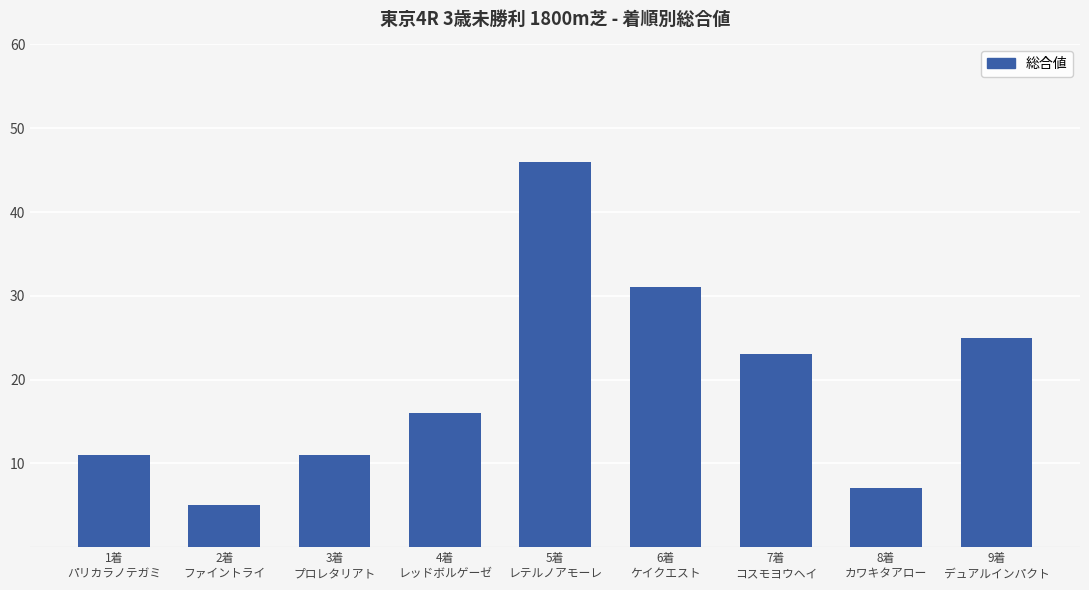

Where is the data nearest to the value 25?

9着
デュアルインパクト